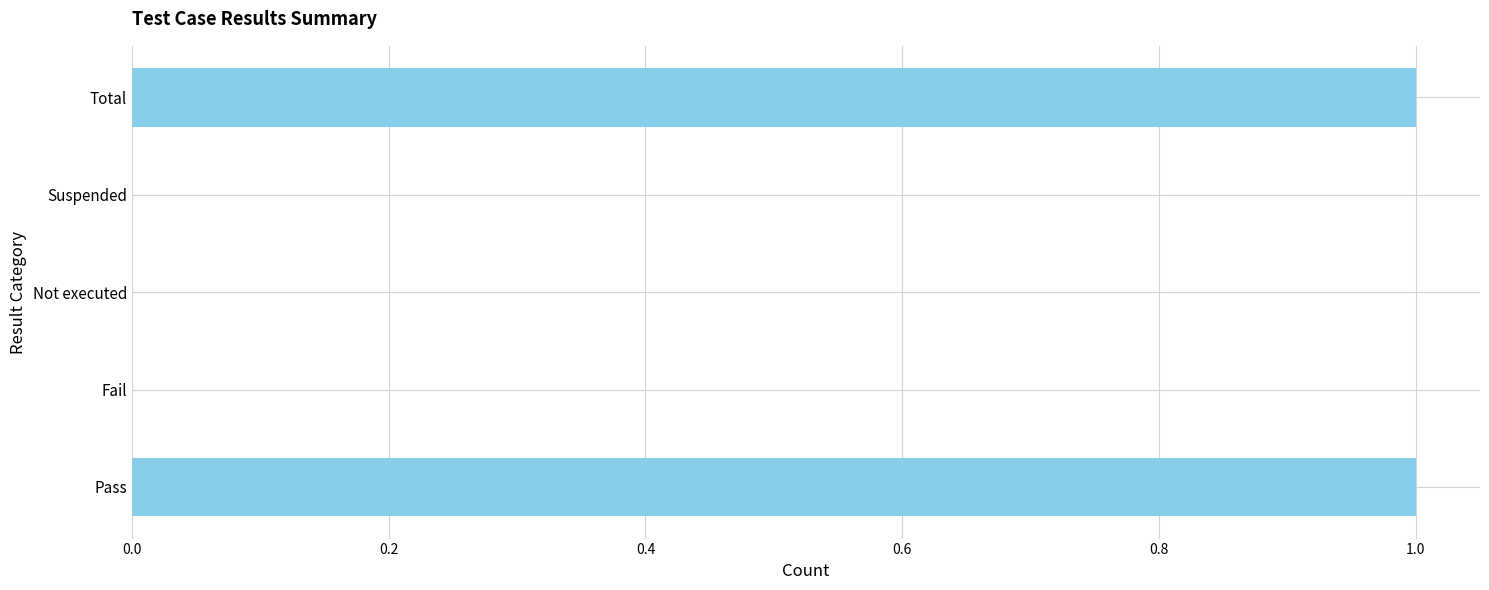

What is the greatest value displayed?

1